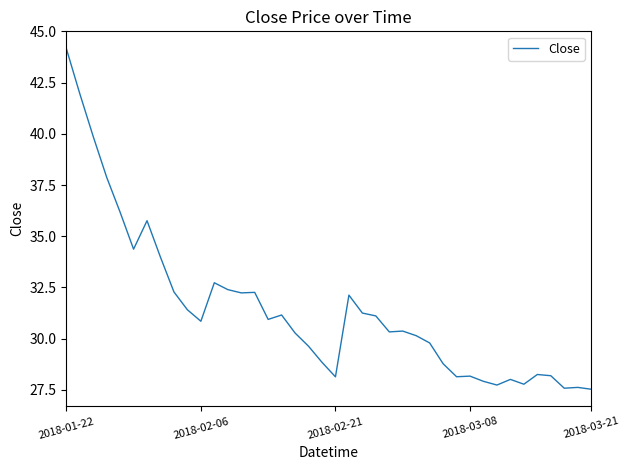

What is the smallest value displayed?

27.5